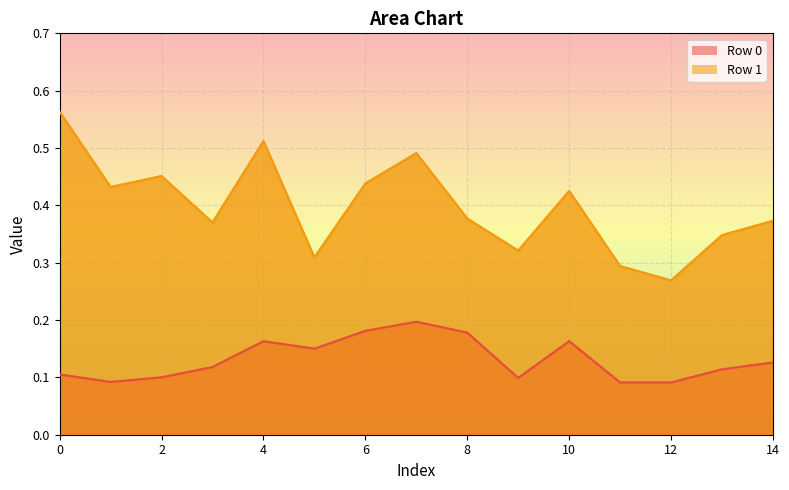

List the series in order of their peak value, lowest first.

Row 0, Row 1